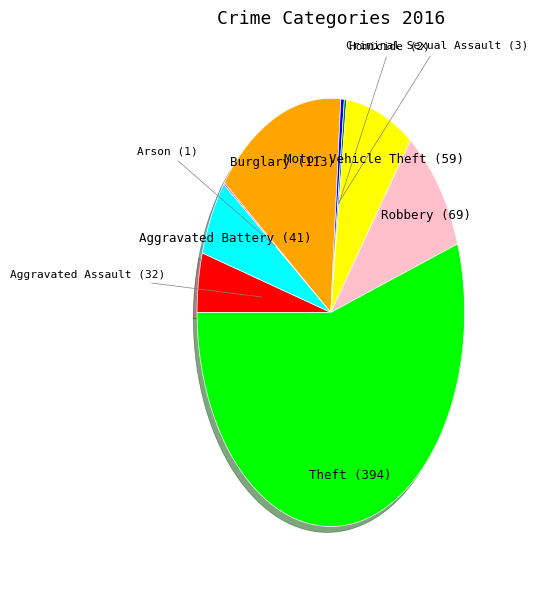

Is there a majority slice in this chart?

Yes